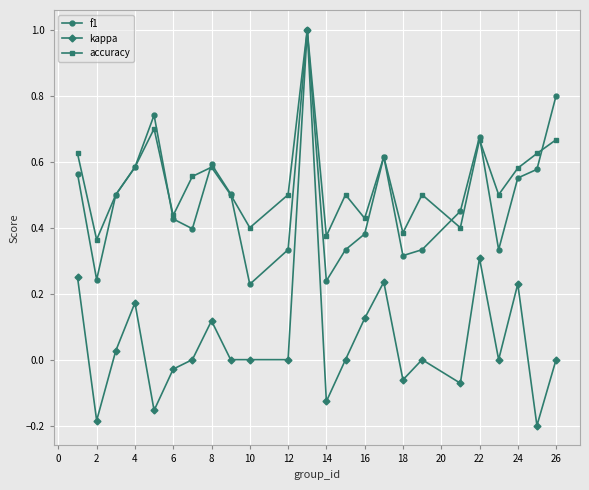

What is the highest value of the kappa series?

1.0